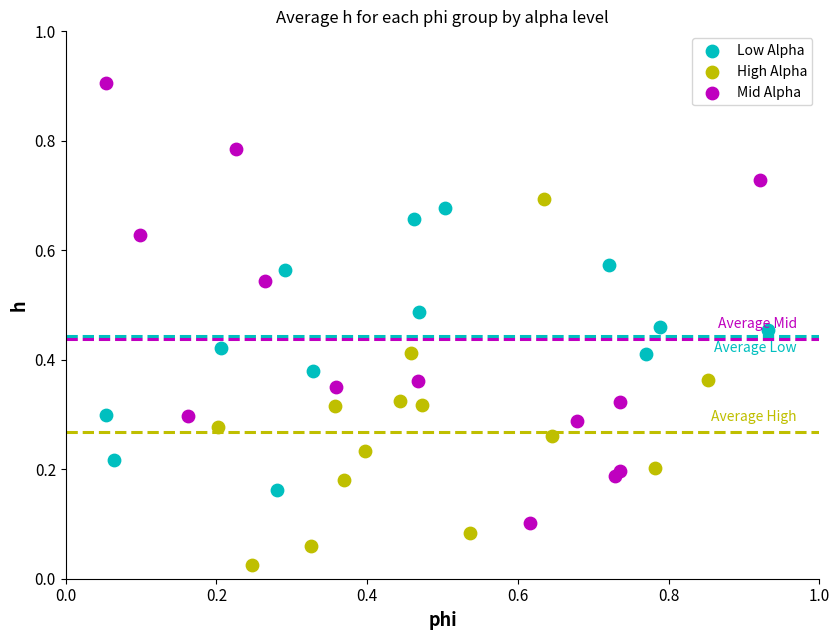

Which series has the largest Y range (max minus min)?

Mid Alpha